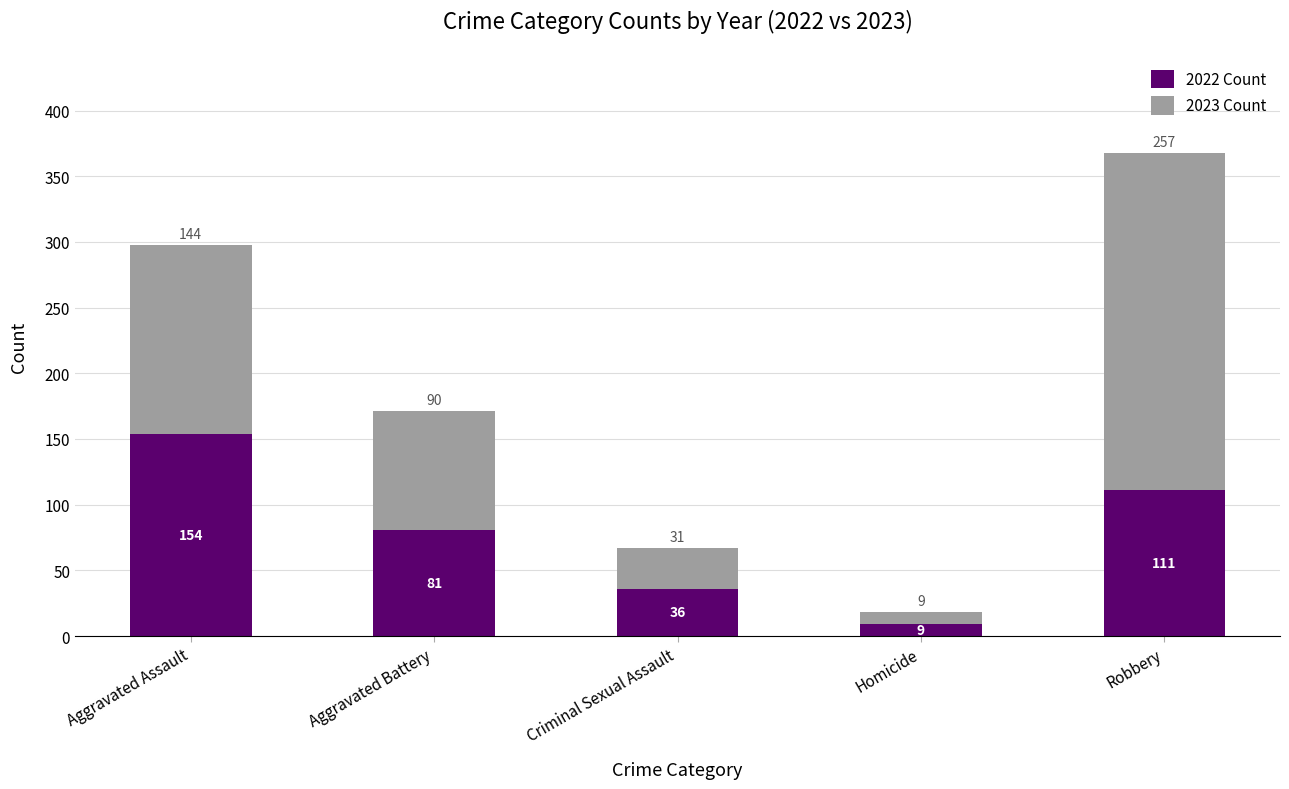

Are the bars grouped side by side (vs. stacked)?

No